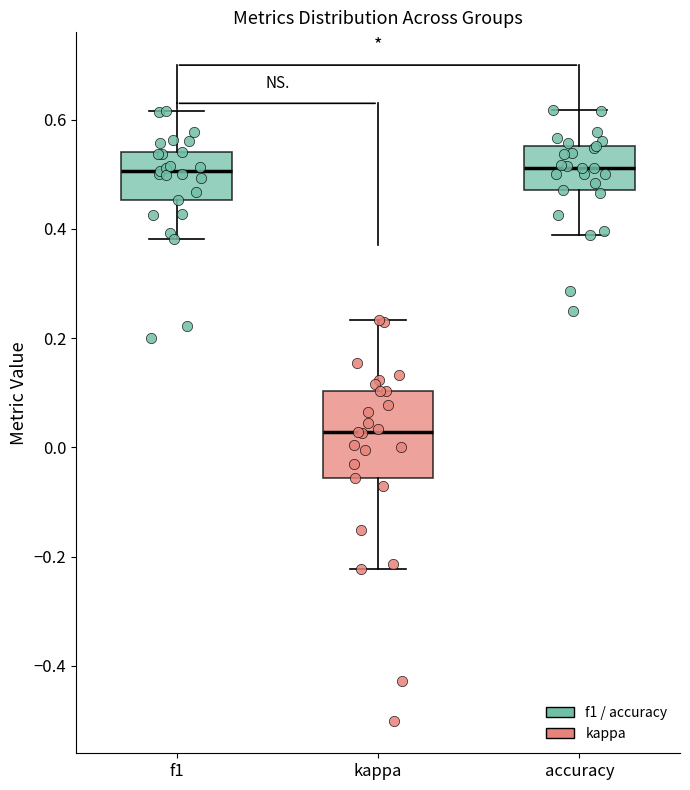

Which box has the lowest median line?

kappa